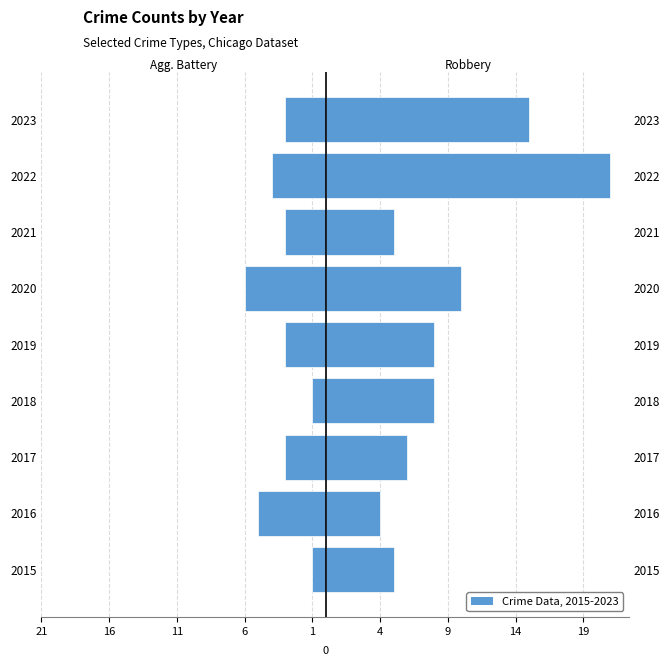

Between 2018 and 2017, which is larger?

2018